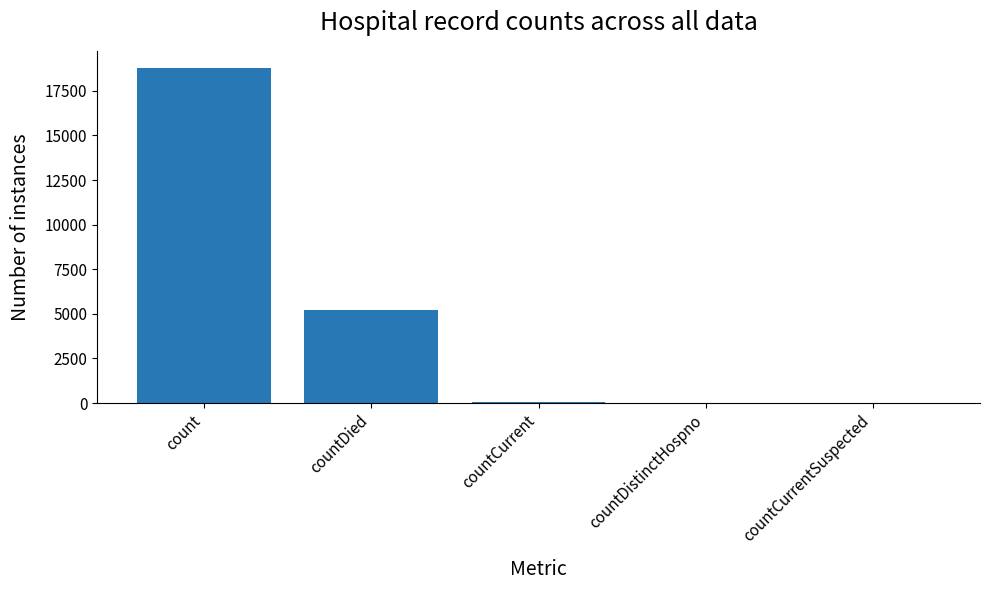

Where is the data nearest to the value 9401?

countDied